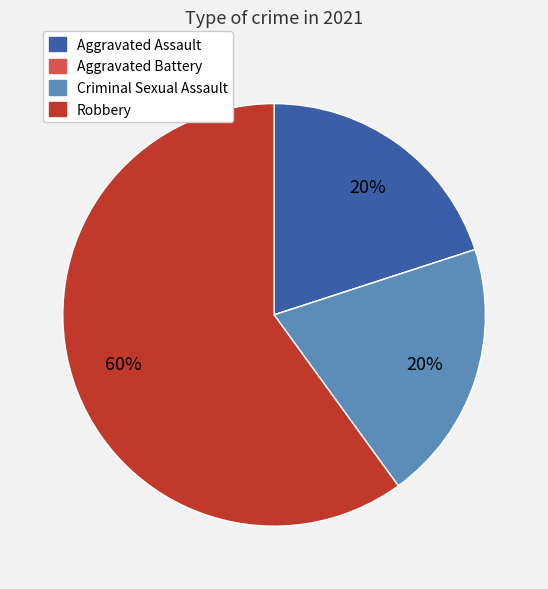

Is there any slice that represents more than half of the pie?

Yes